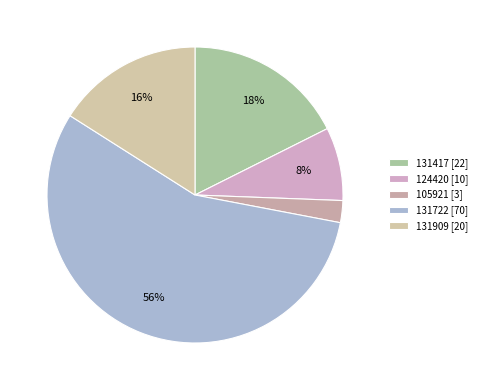

How many segments does this pie chart have?

5